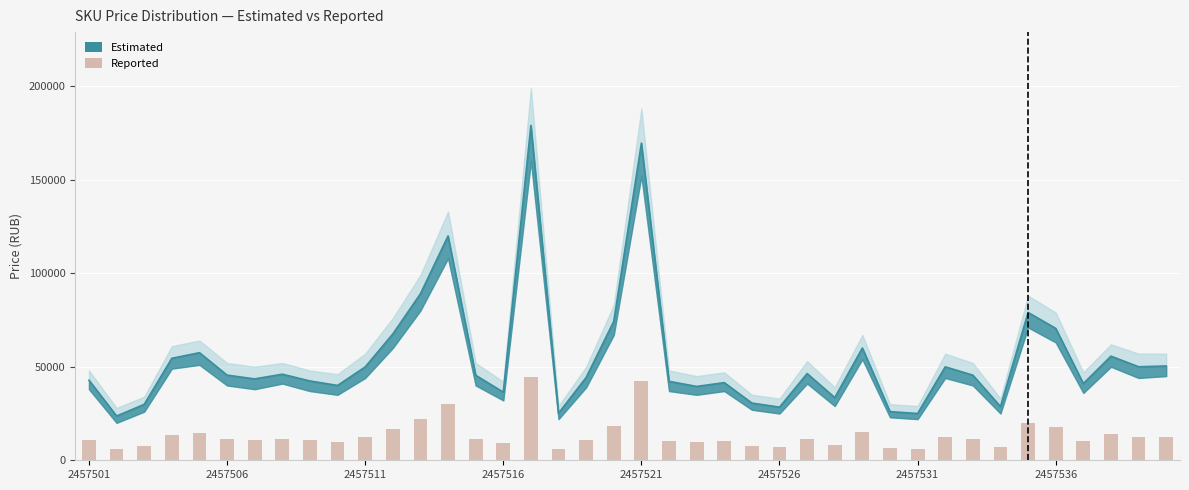

List the labels in order of value, smallest first.

2457506, 30, 17, 29, 25, 33, 2457511, 24, 27, 15, 22, 9, 36, 23, 21, 8, 2457501, 2457531, 18, 14, 2457526, 32, 2457536, 26, 10, 31, 38, 39, 2457516, 37, 2457521, 28, 11, 35, 19, 34, 12, 13, 20, 16